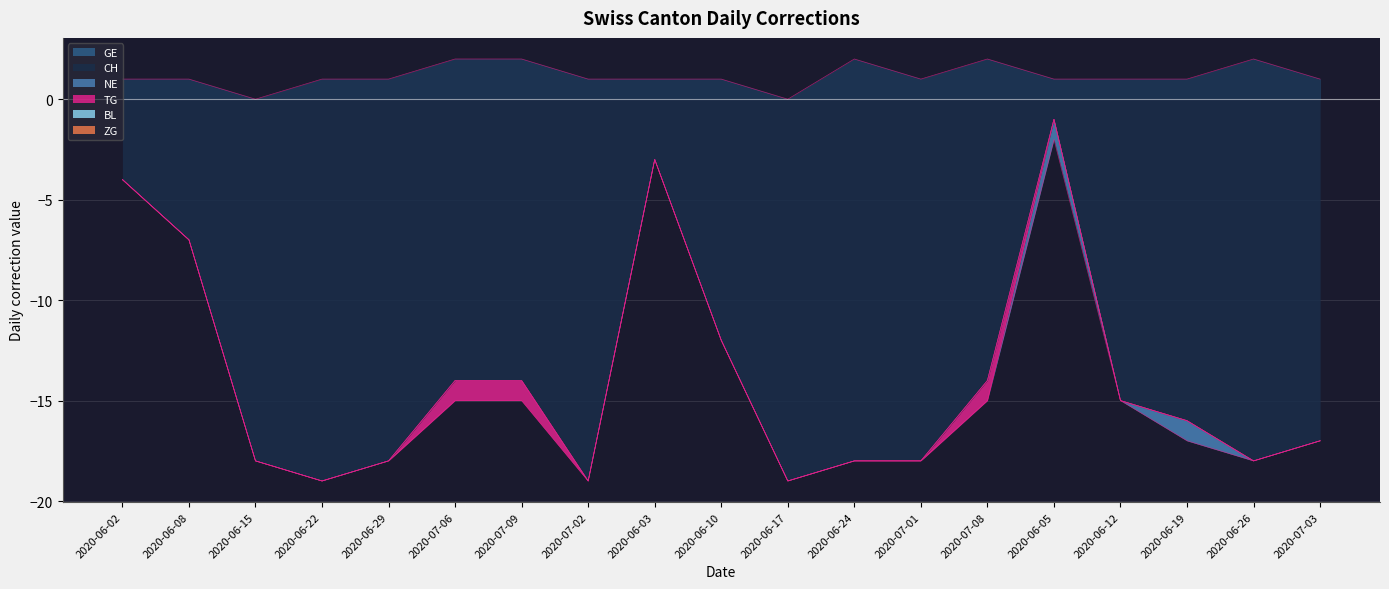

List the labels in order of CH value, largest first.

2020-06-05, 2020-06-03, 2020-06-02, 2020-06-08, 2020-06-10, 2020-06-12, 2020-07-06, 2020-07-09, 2020-07-08, 2020-06-15, 2020-06-19, 2020-07-03, 2020-06-29, 2020-06-17, 2020-07-01, 2020-06-22, 2020-07-02, 2020-06-24, 2020-06-26